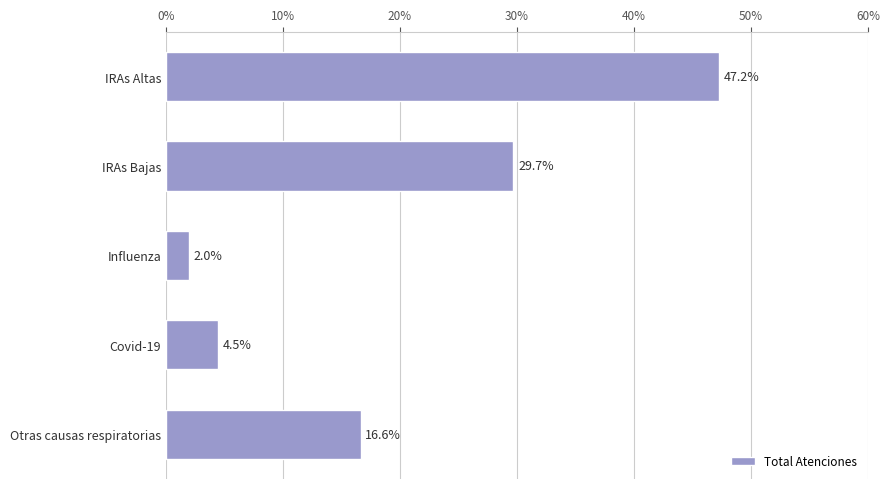

What is the change in value from Covid-19 to IRAs Altas?

+42.7